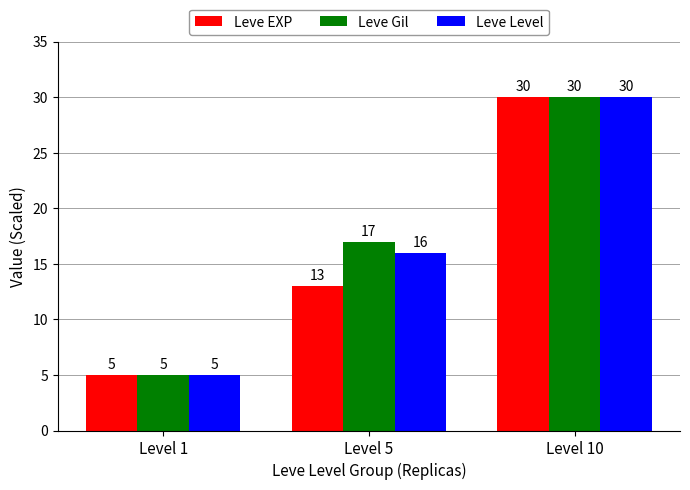

What is the value of the Leve Gil bar at the 3rd from the left?

30